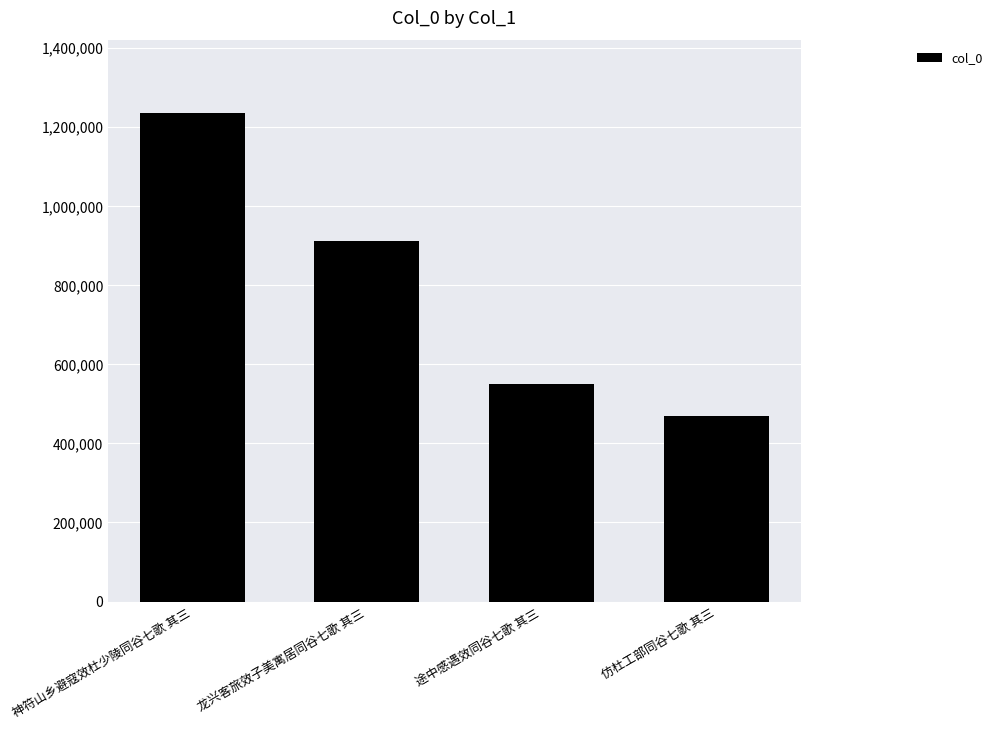

How many data points are less than 910563?

2